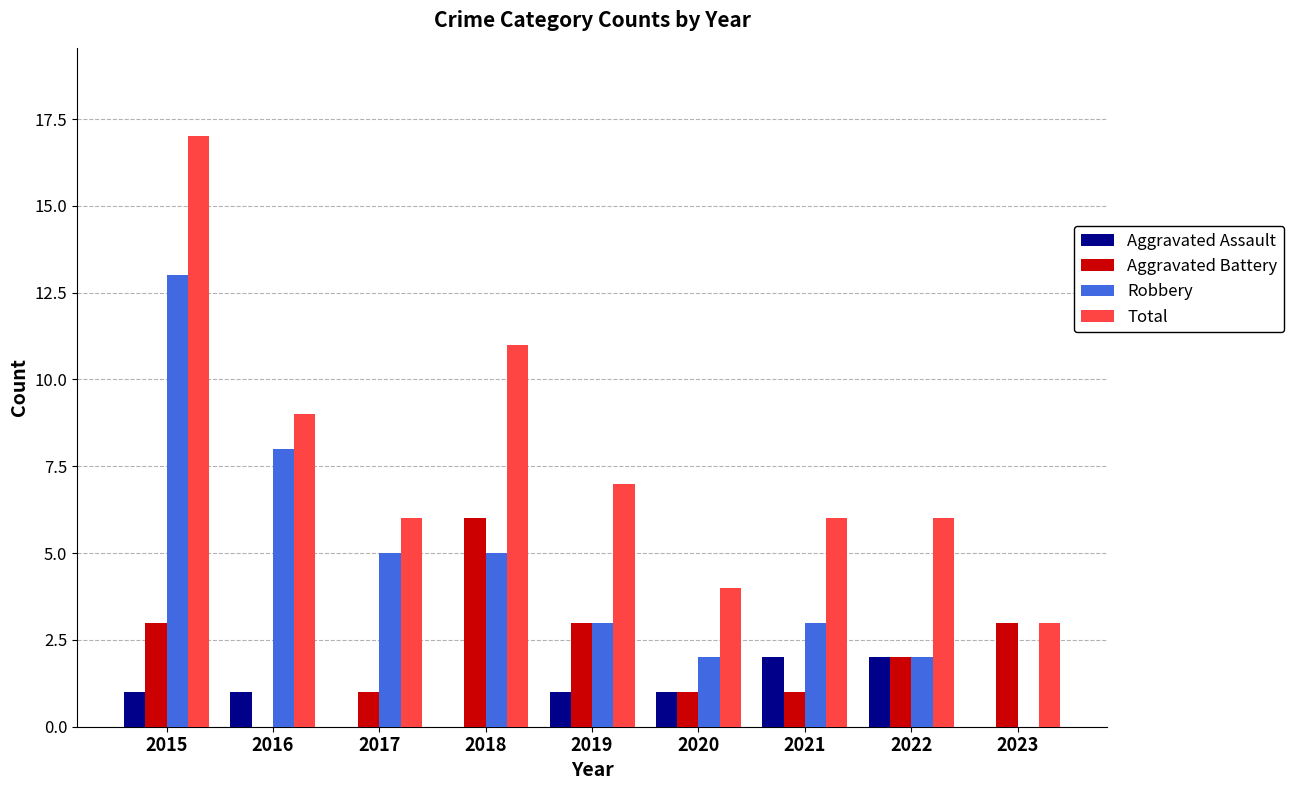

At which label does Robbery reach its peak?

2015